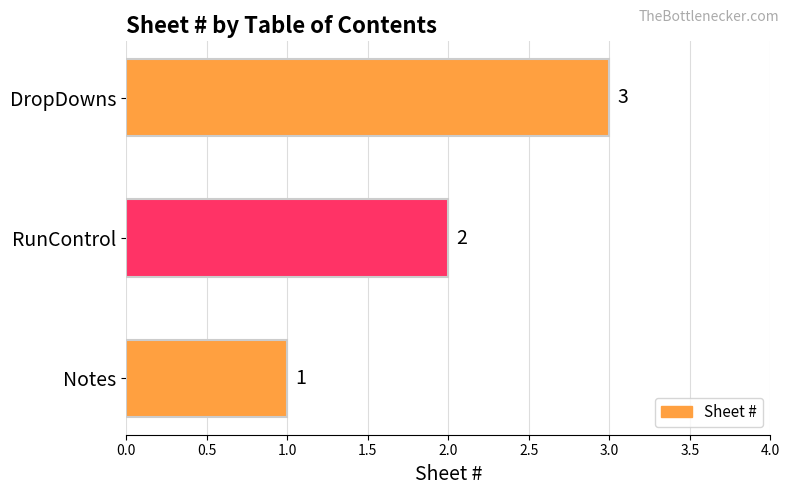

What is the greatest value displayed?

3